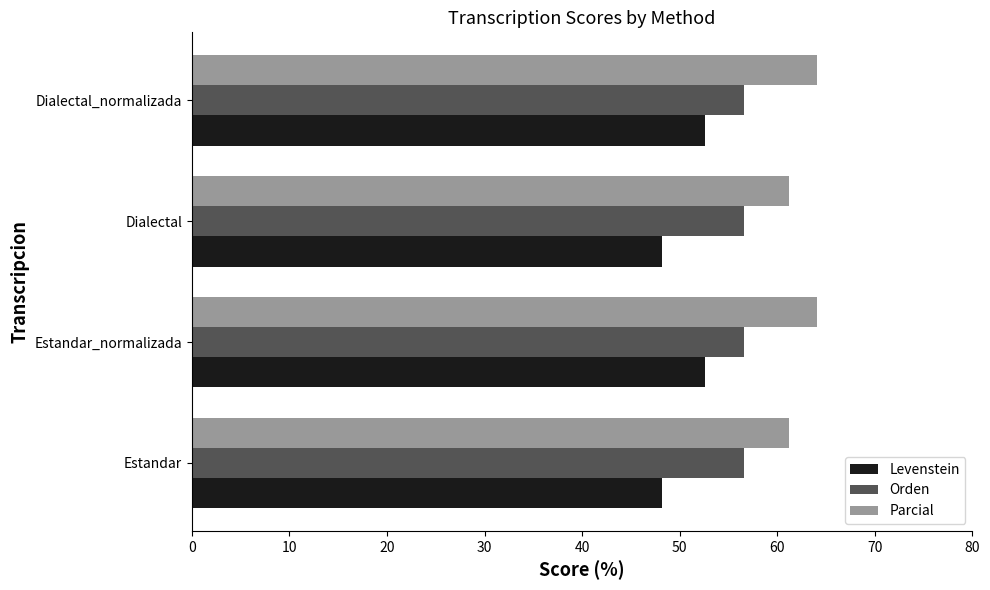

At how many categories does at least one series exceed 54?

4